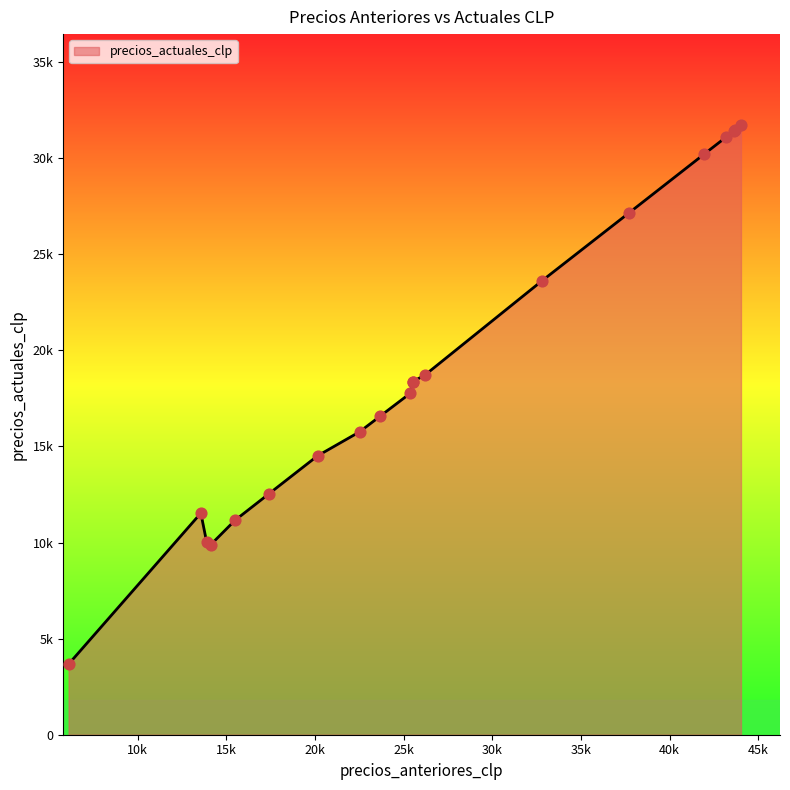

What is the change in value from 20150 to 26200?

+4200